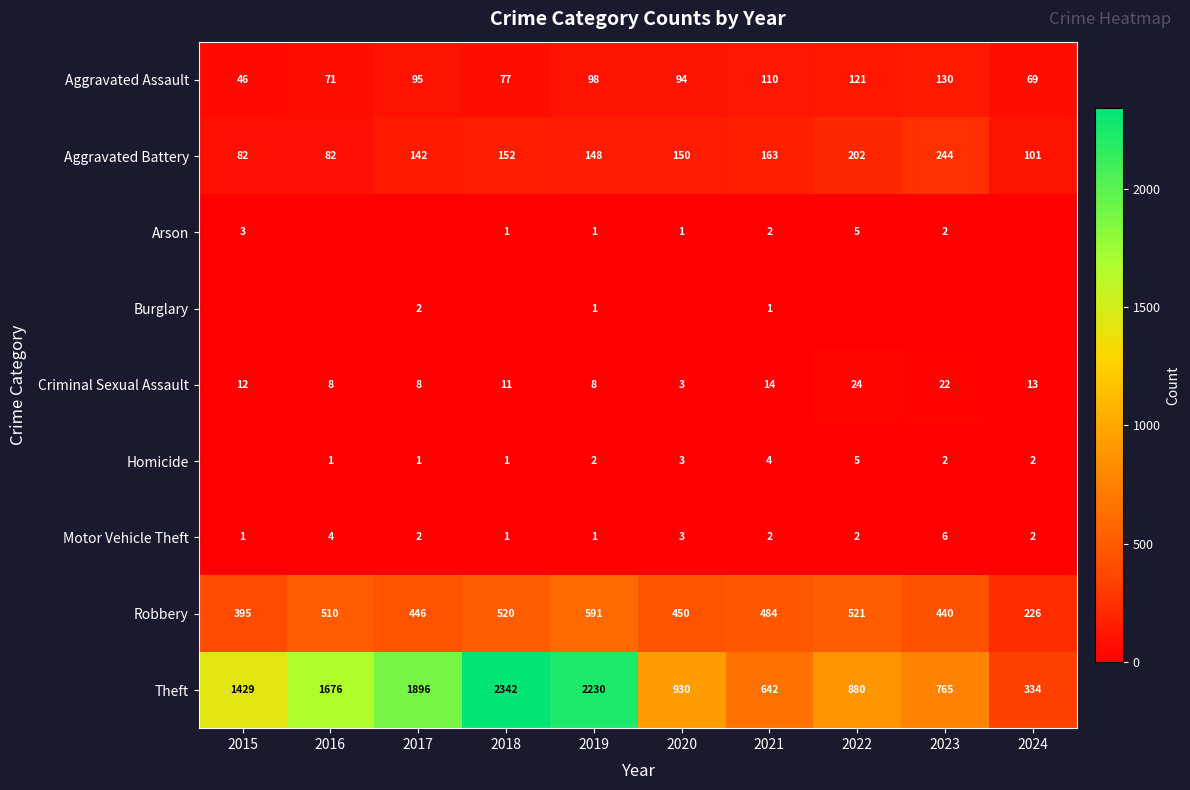

What is the total value across all series at 2024?

747